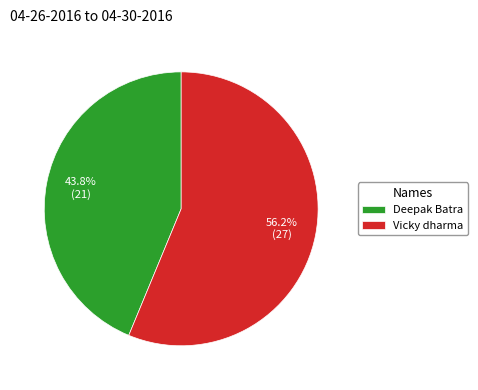

Which category accounts for the majority?

Vicky dharma